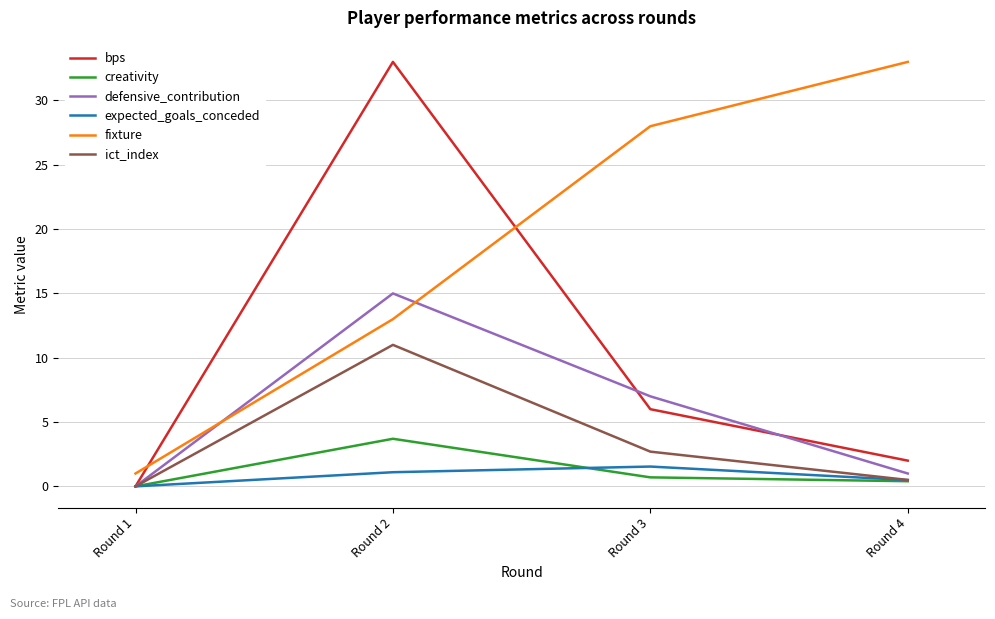

Which category has the highest value in the creativity series?

Round 2